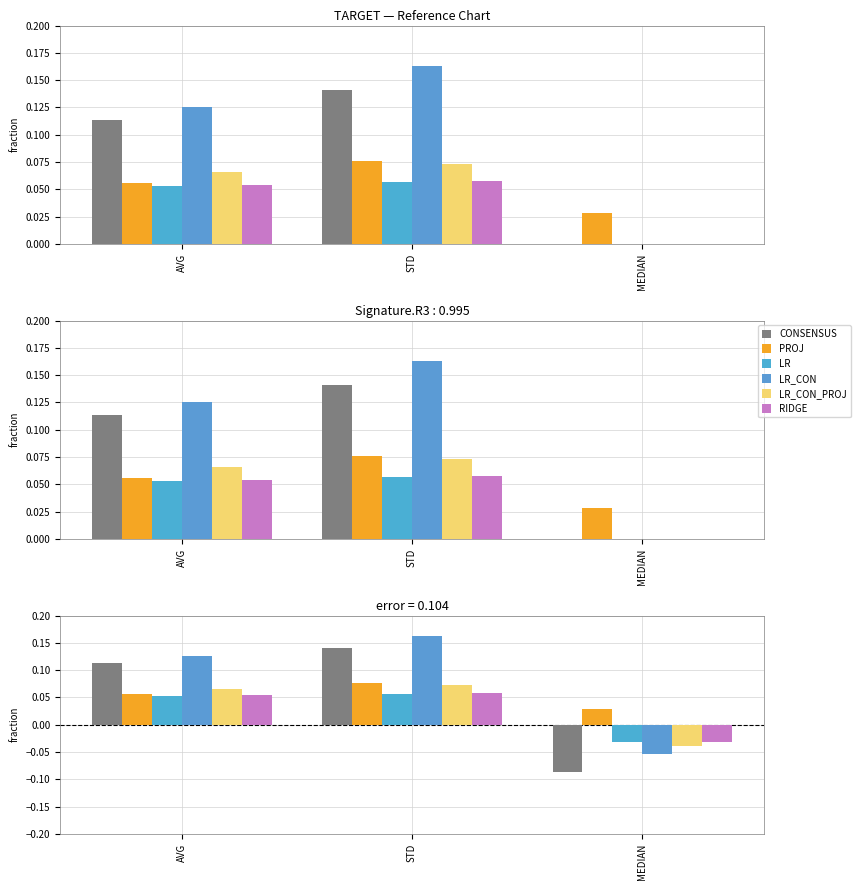

How many values in CONSENSUS are below zero?

1